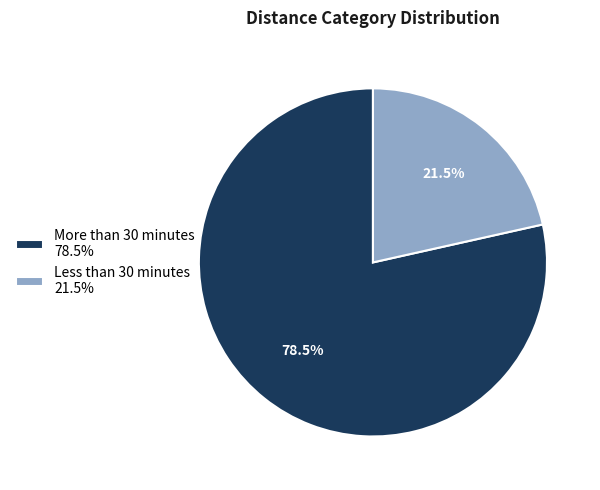

Does any single category account for the majority?

Yes